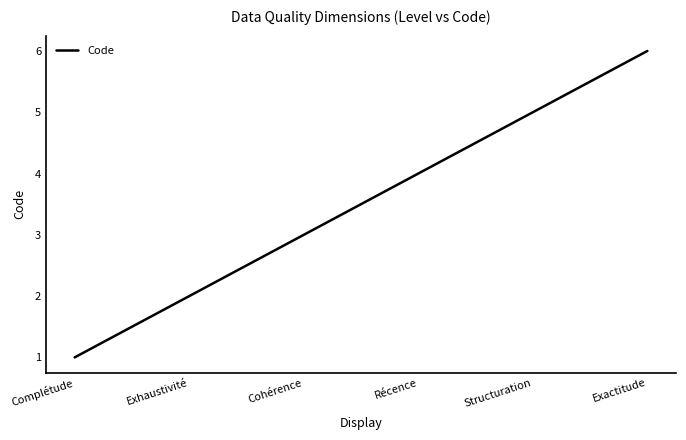

What is the smallest value displayed?

1